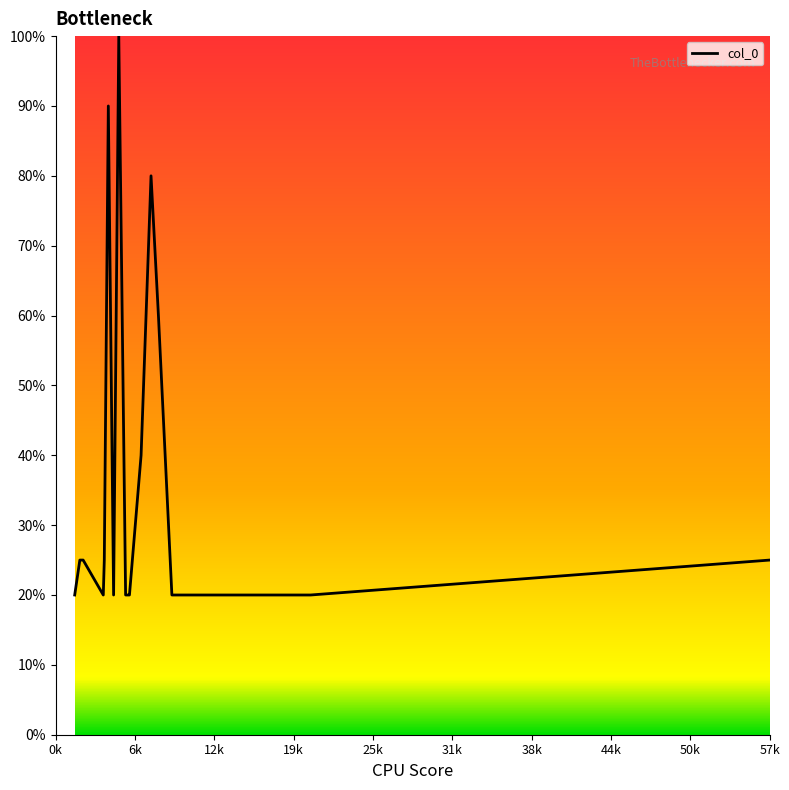

What is the smallest value displayed?

20